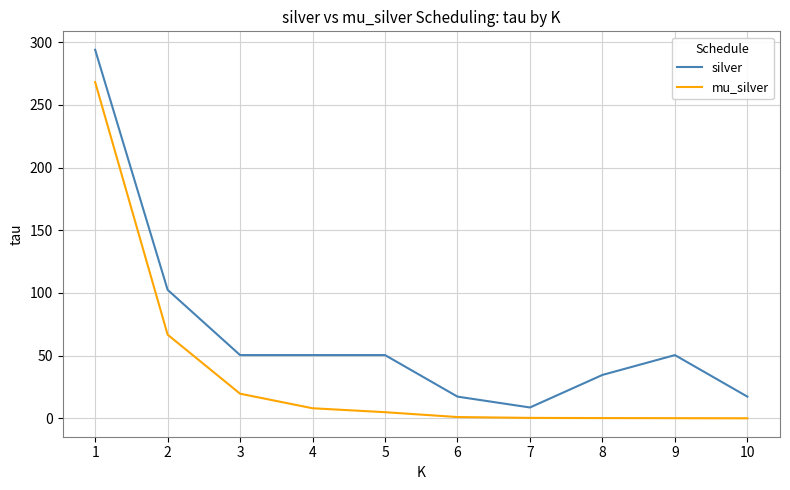

What is the total value across all series at 9?

50.6